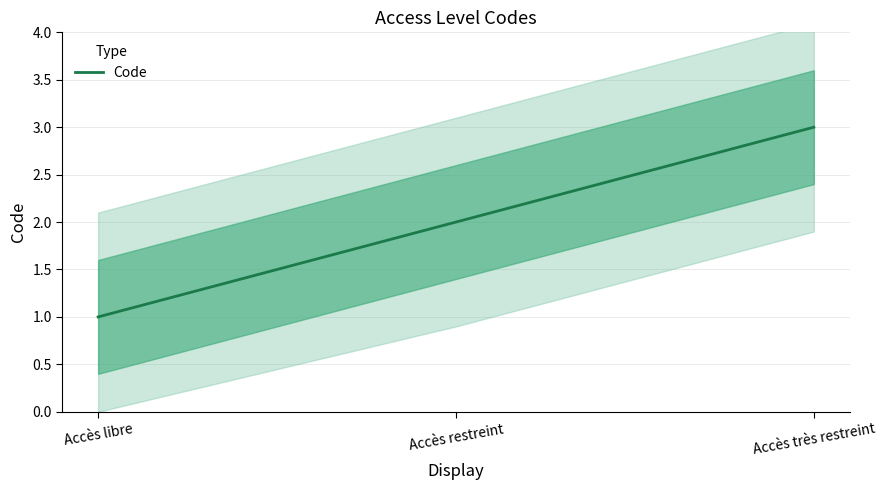

Reading right to left, extract all data points from this chart.

Accès très restreint=3	Accès restreint=2	Accès libre=1